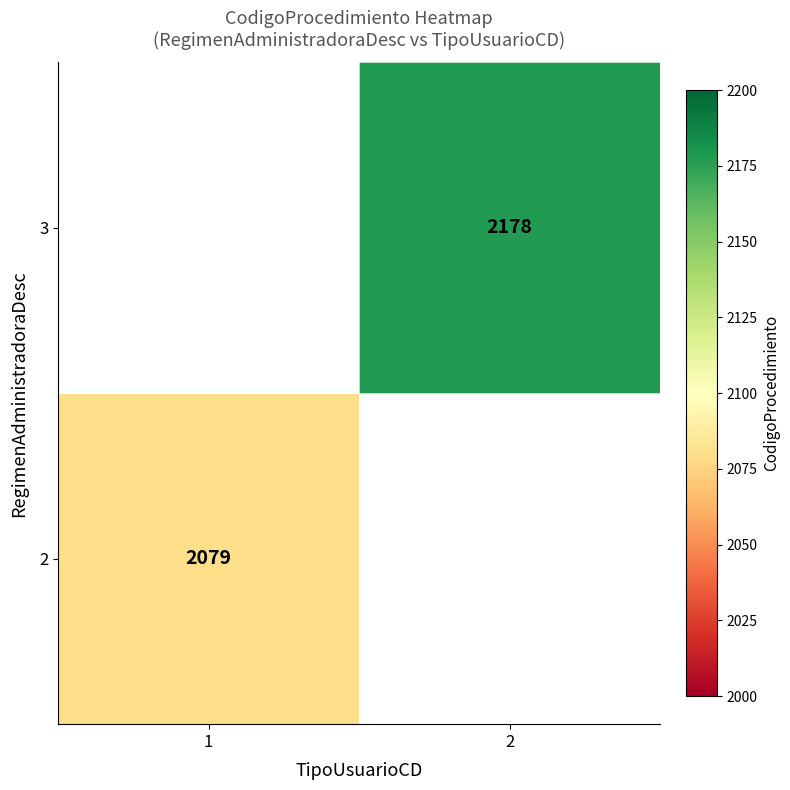

The value of 2 at 1 is 635. True or false?

False